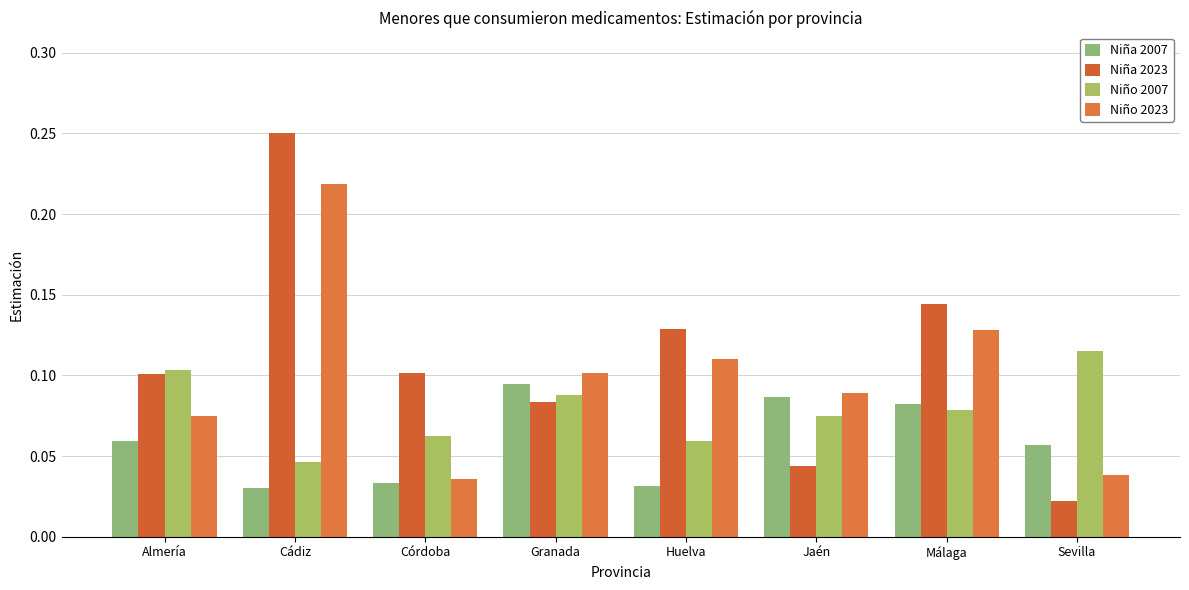

Does the chart contain any negative values?

No